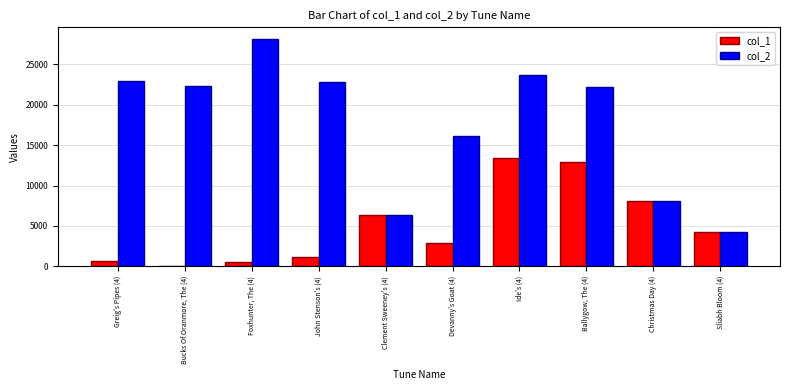

How many groups of bars are there?

10